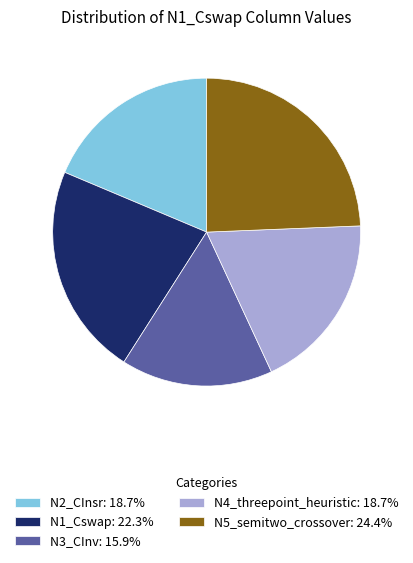

Which slice is the smallest?

N3_CInv